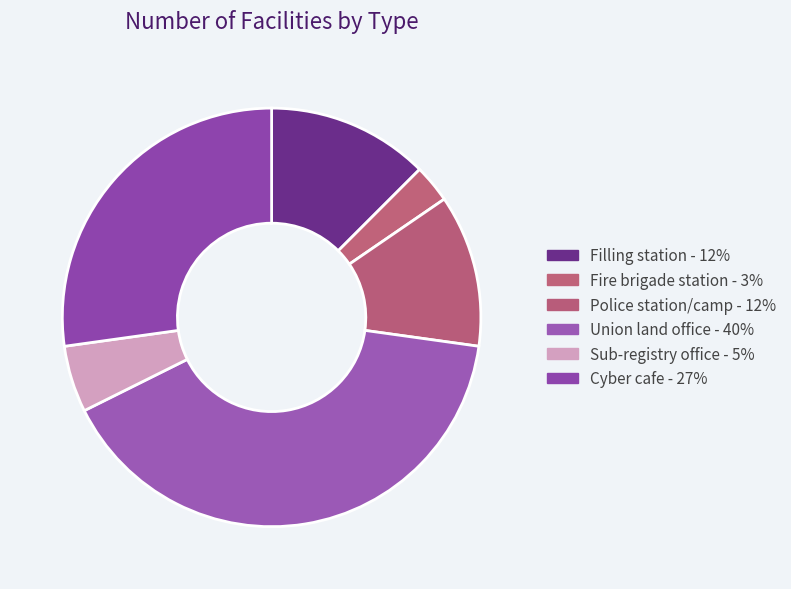

Is it true that Filling station is 12% of the pie?

True